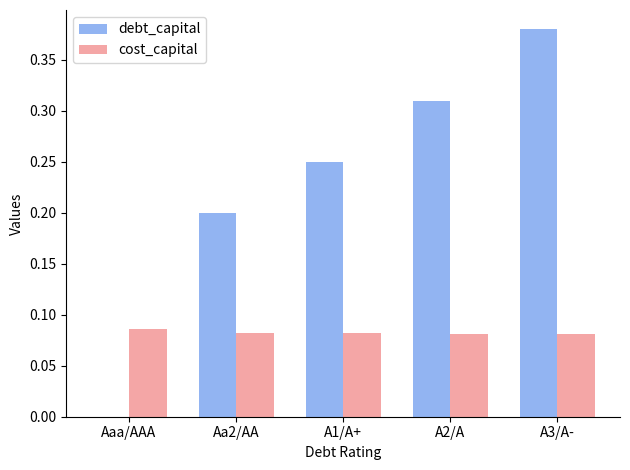

Is it true that debt_capital equals 0.1 at A2/A?

False